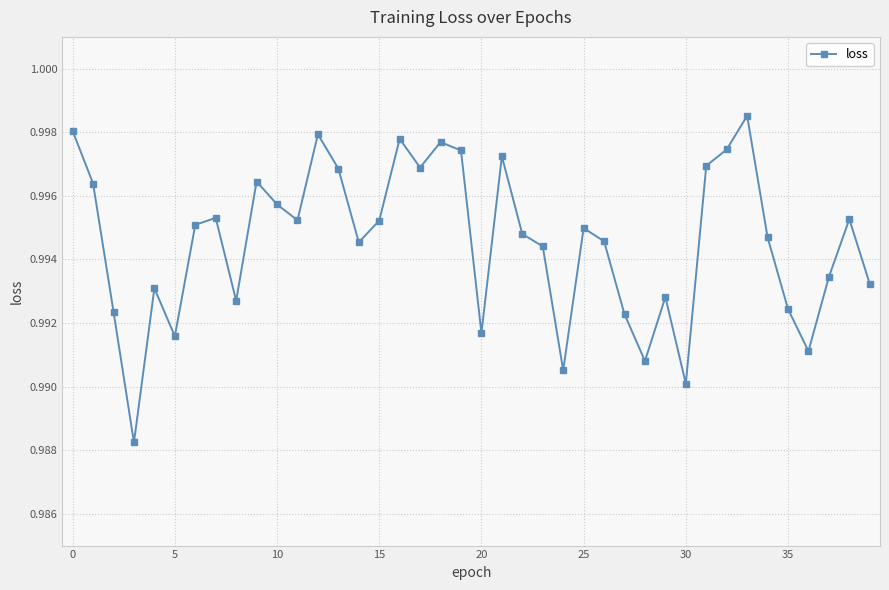

True or false: the data has more than 0 interior local peaks.

True